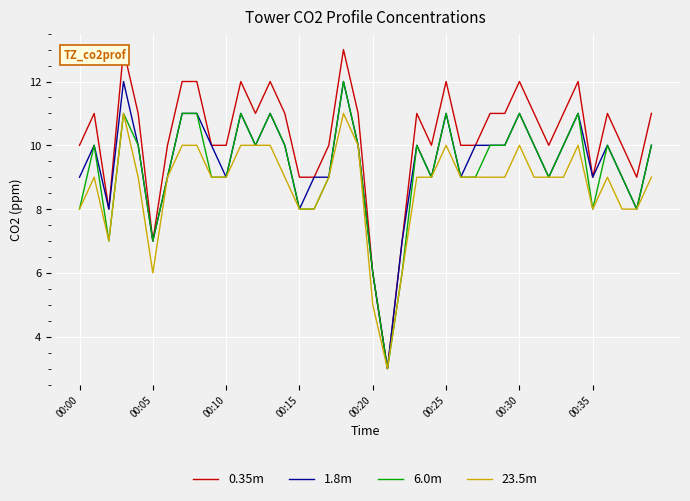

Which series changed the most between 13 and 21?

0.35m